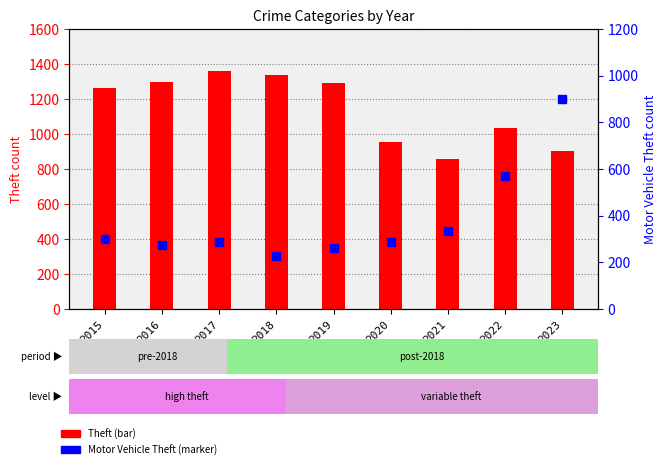

What is the approximate value of Theft at 2020?

954